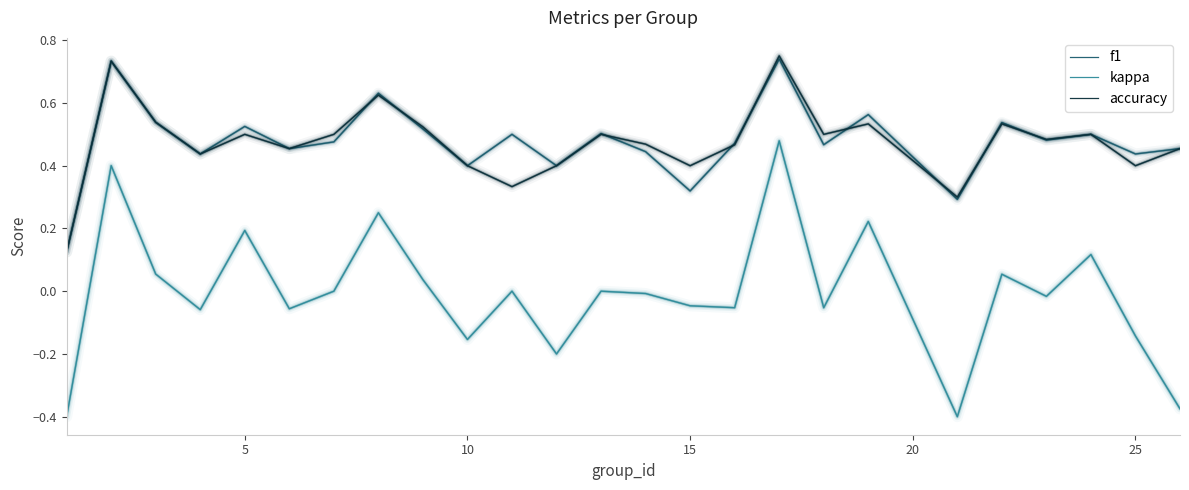

Which series has the widest spread of values?

kappa